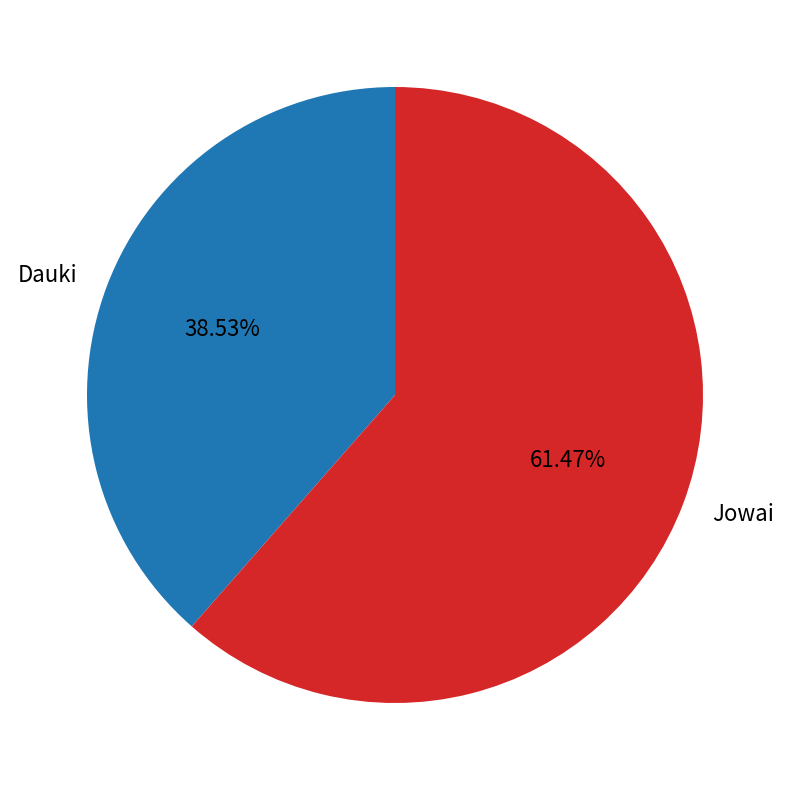

Rank the categories by value from lowest to highest.

Dauki, Jowai